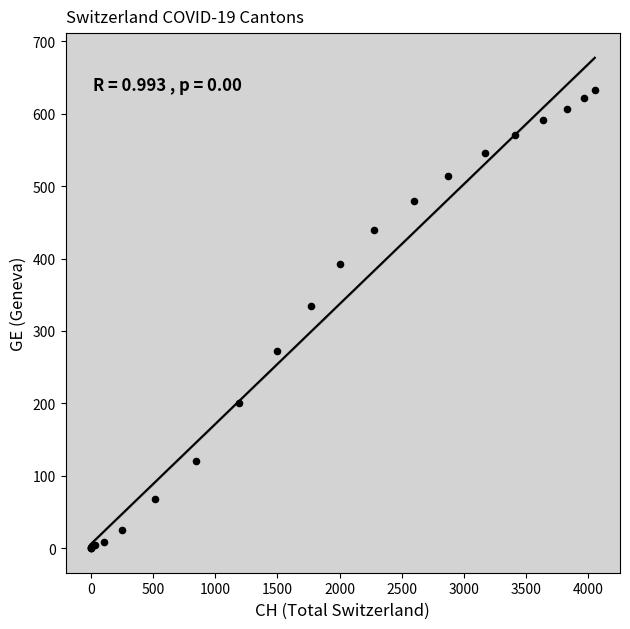

What Y value in the scatter plot is closest to 316?

334